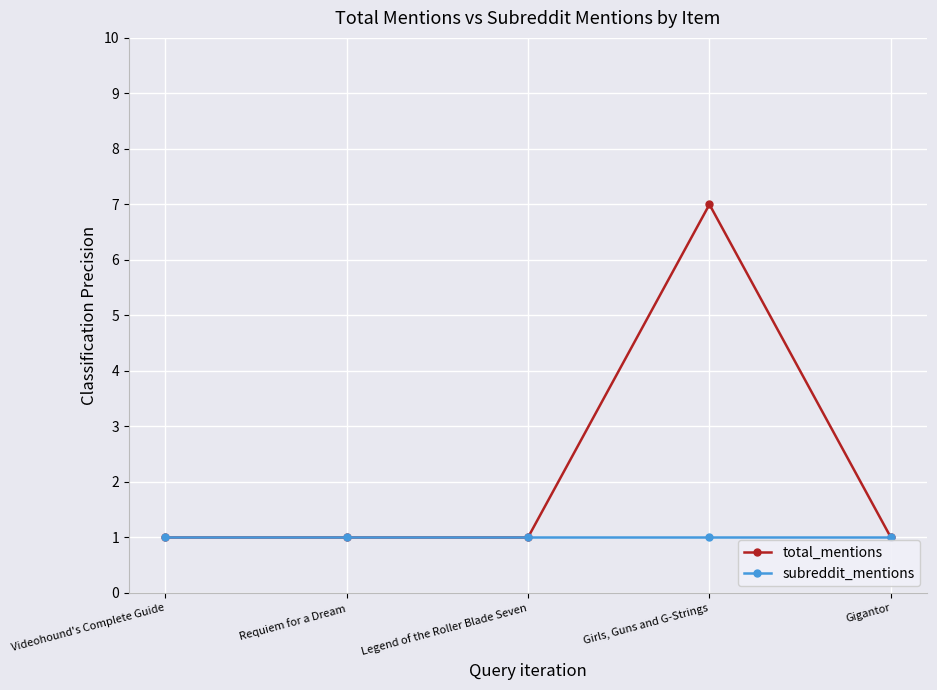

What position from the left is Gigantor?

5